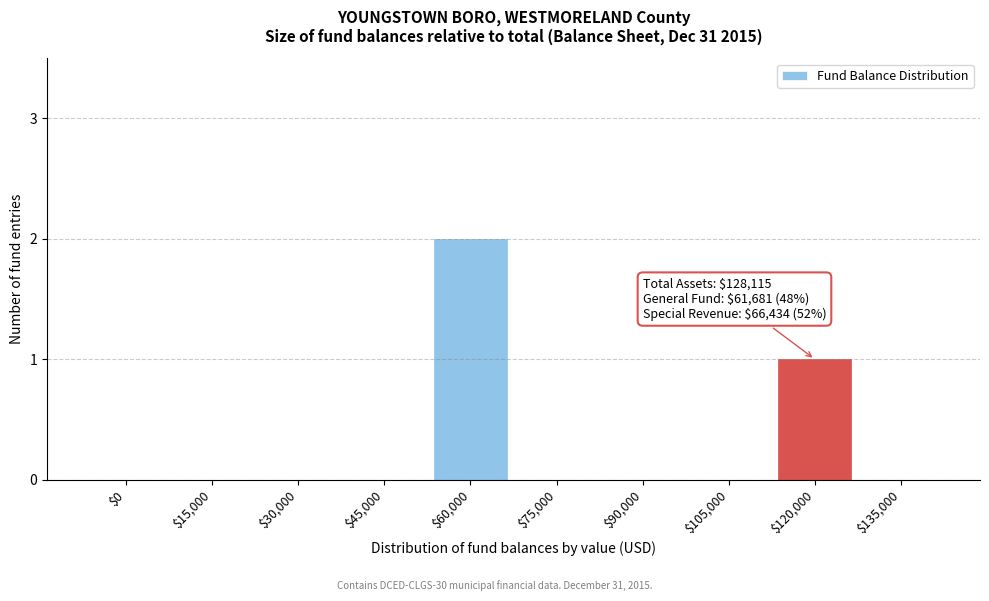

What is the sum of all values?

3